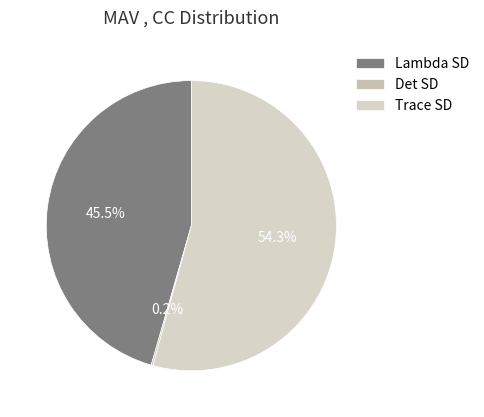

Is it true that Det SD is 9% of the pie?

False